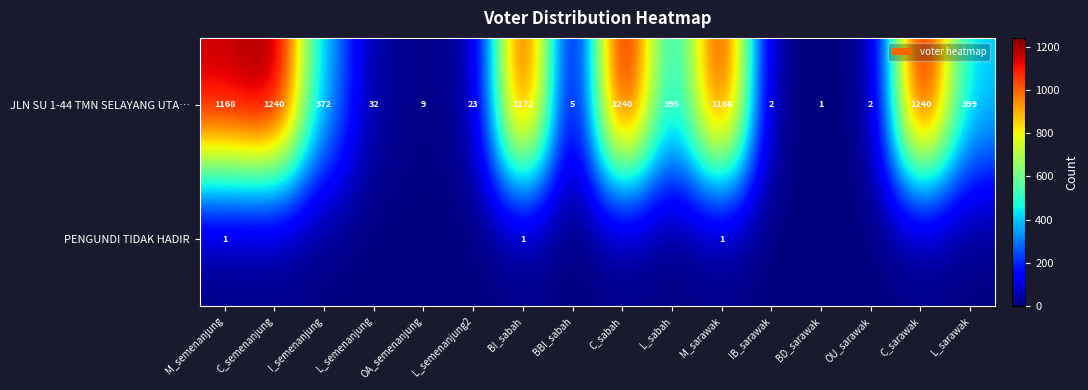

What is the sum of the JLN SU 1-44 TMN SELAYANG UTA… values at L_semenanjung2 and L_semenanjung?

55